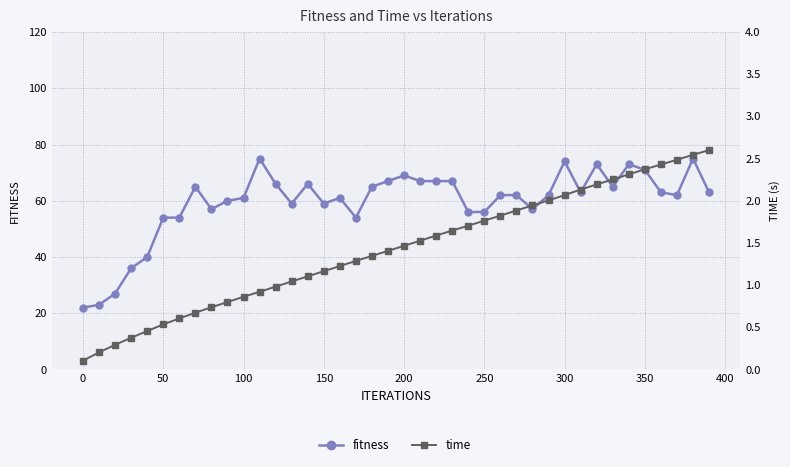

What are all the series names shown in the legend?

fitness, time